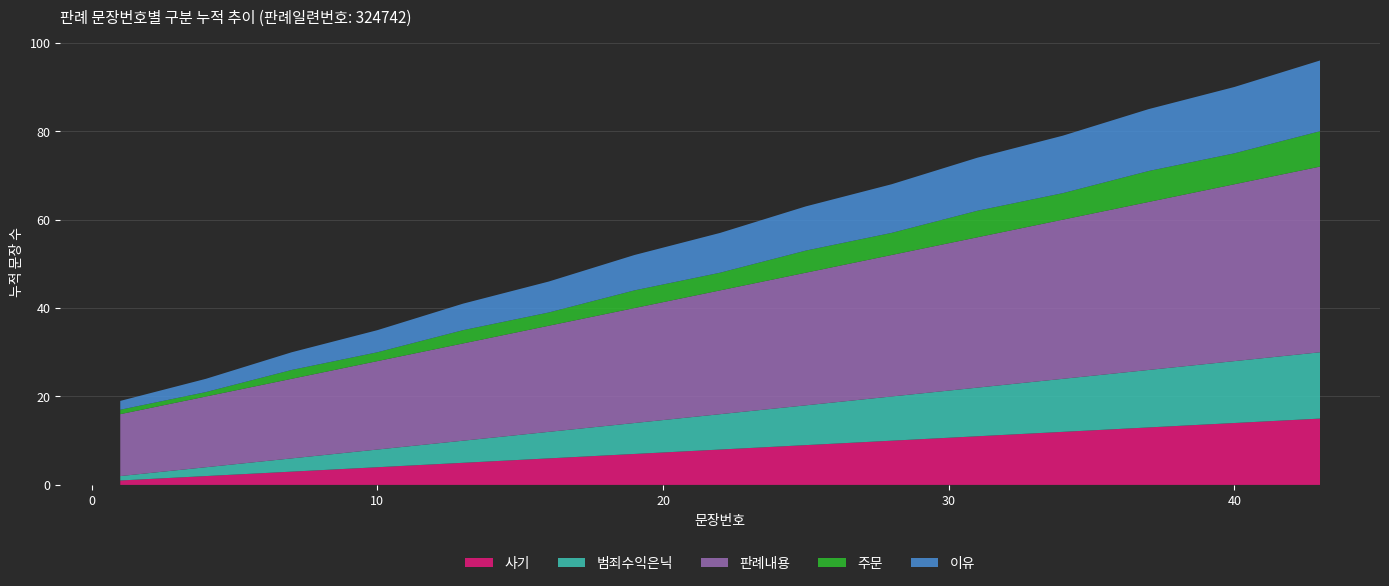

Reading right to left, list all the values displayed in this chart.

사기: 15	14	13	12	11	10	9	8	7	6	5	4	3	2	1
범죄수익은닉: 15	14	13	12	11	10	9	8	7	6	5	4	3	2	1
판례내용: 42	40	38	36	34	32	30	28	26	24	22	20	18	16	14
주문: 8	7	7	6	6	5	5	4	4	3	3	2	2	1	1
이유: 16	15	14	13	12	11	10	9	8	7	6	5	4	3	2